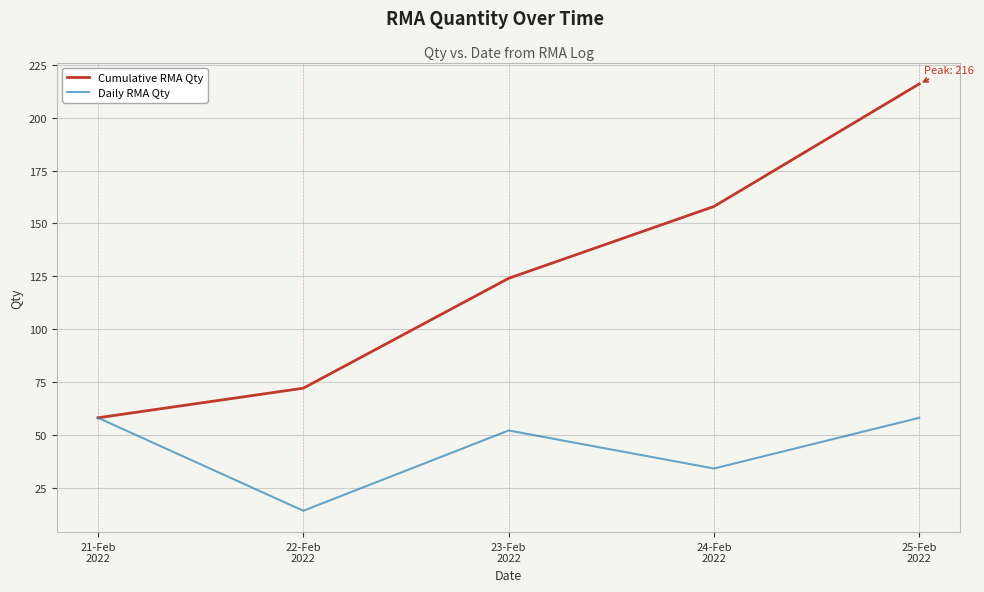

Which series has the largest range (max minus min)?

Cumulative RMA Qty